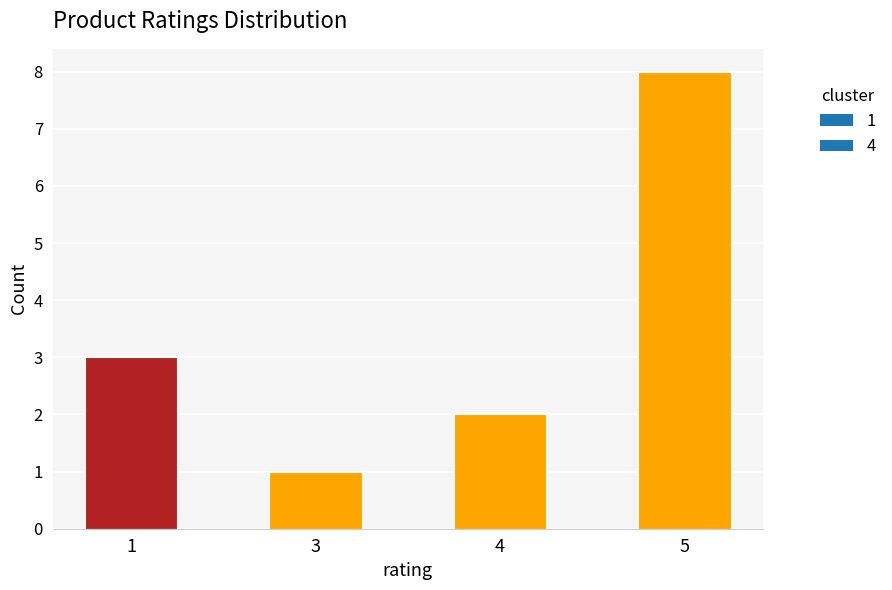

List the labels in order of value, smallest first.

3, 4, 1, 5